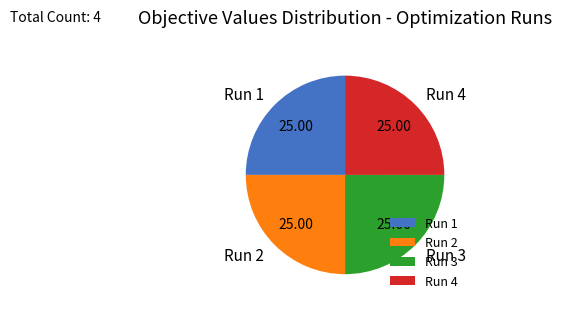

Is there a majority slice in this chart?

No